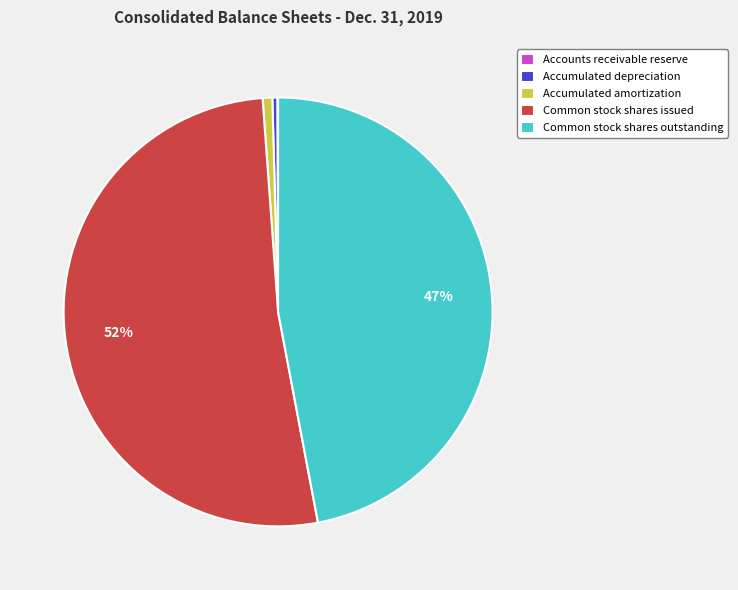

Do Common stock shares issued and Common stock shares outstanding together represent more than half of the pie?

Yes